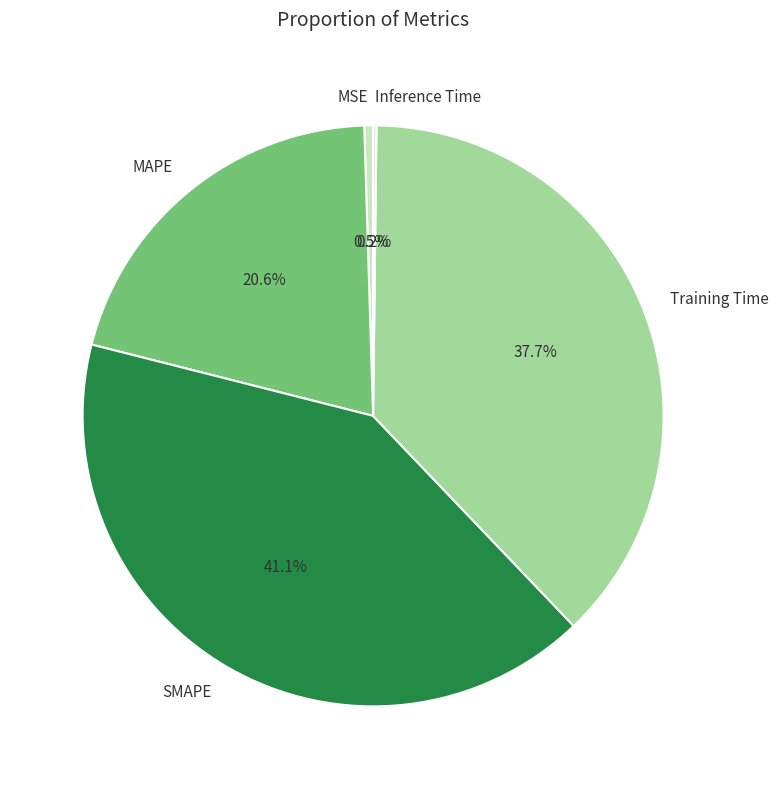

To the nearest percent, what is the difference between the largest and smallest slice percentages?

41%